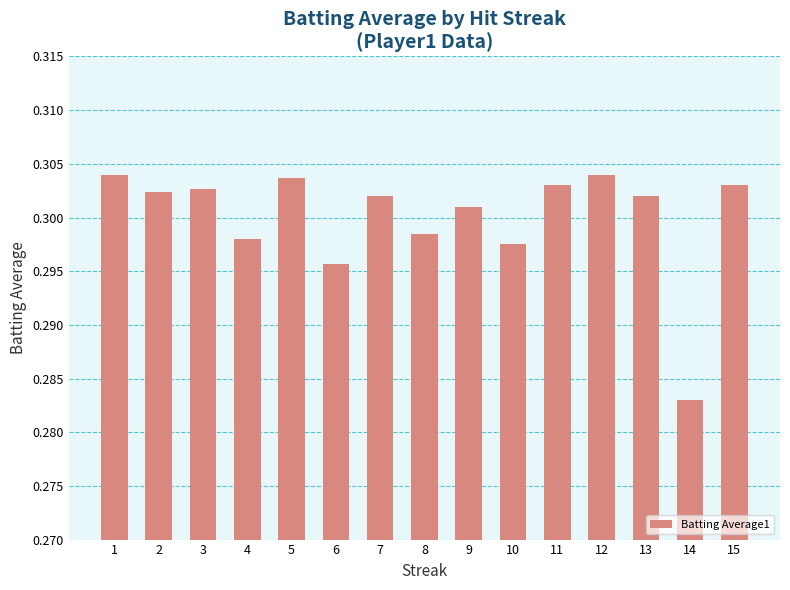

Between 6 and 2, which is larger?

2